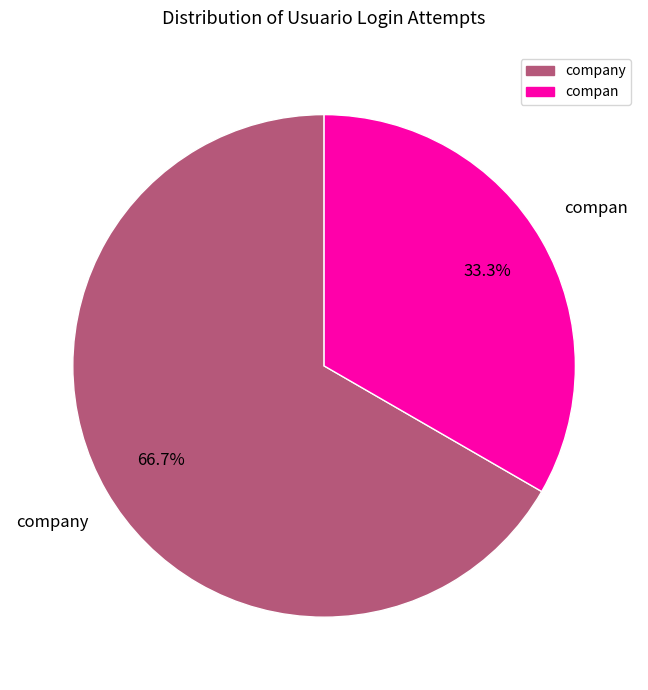

Is there a majority slice in this chart?

Yes